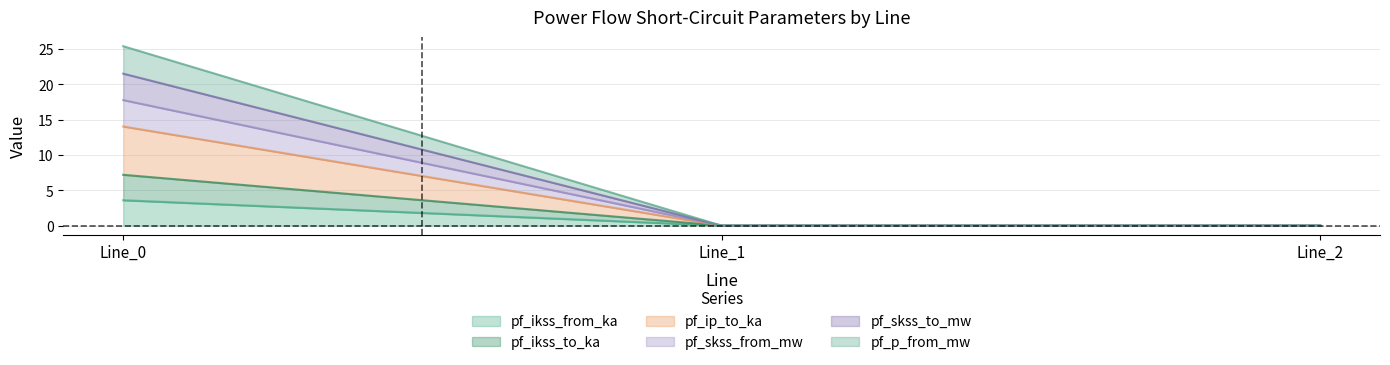

Which label corresponds to the smallest value in the chart?

Line_1